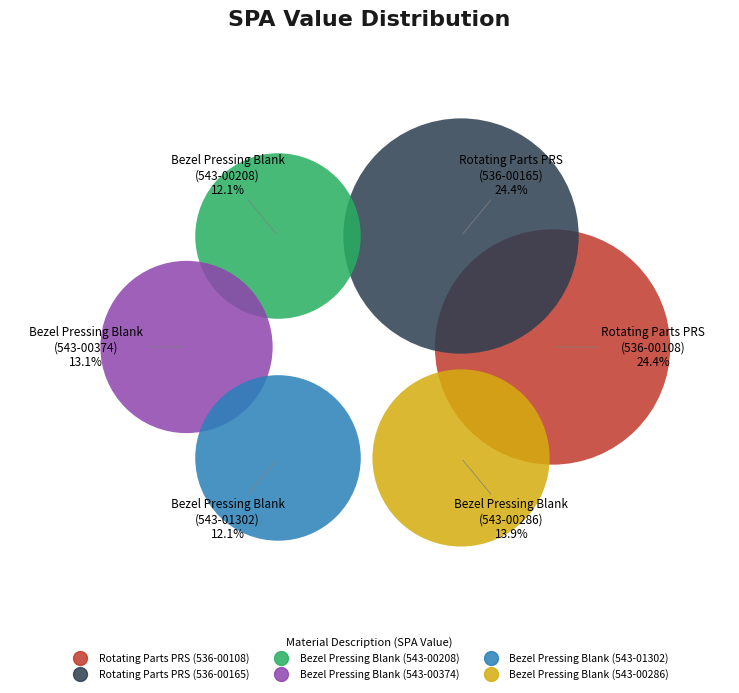

Rank the categories by value from highest to lowest.

Rotating Parts PRS (536-00108), Rotating Parts PRS (536-00165), Bezel Pressing Blank (543-00286), Bezel Pressing Blank (543-00374), Bezel Pressing Blank (543-00208), Bezel Pressing Blank (543-01302)